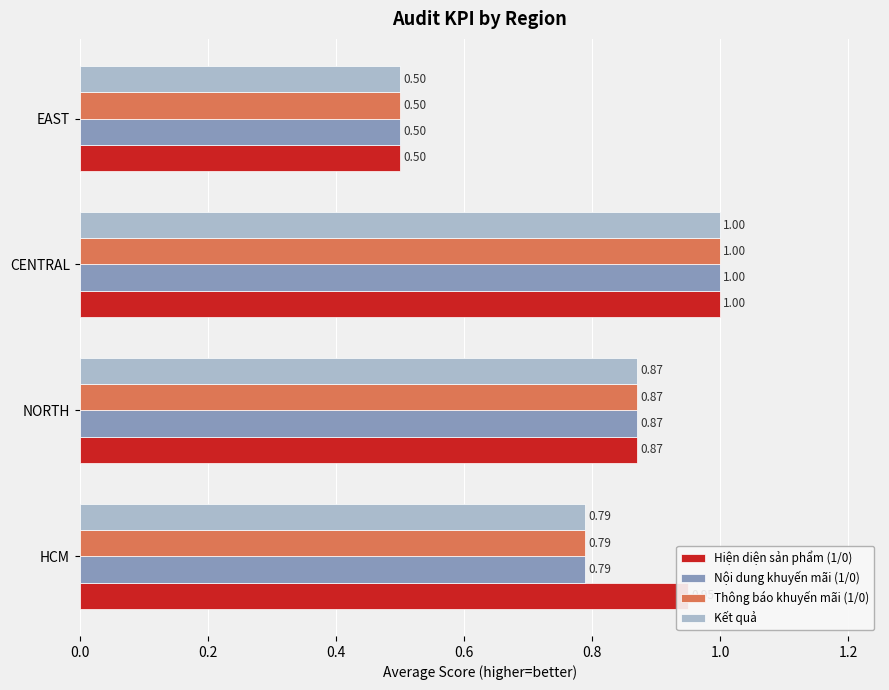

At which category is the sum across all series the highest?

CENTRAL